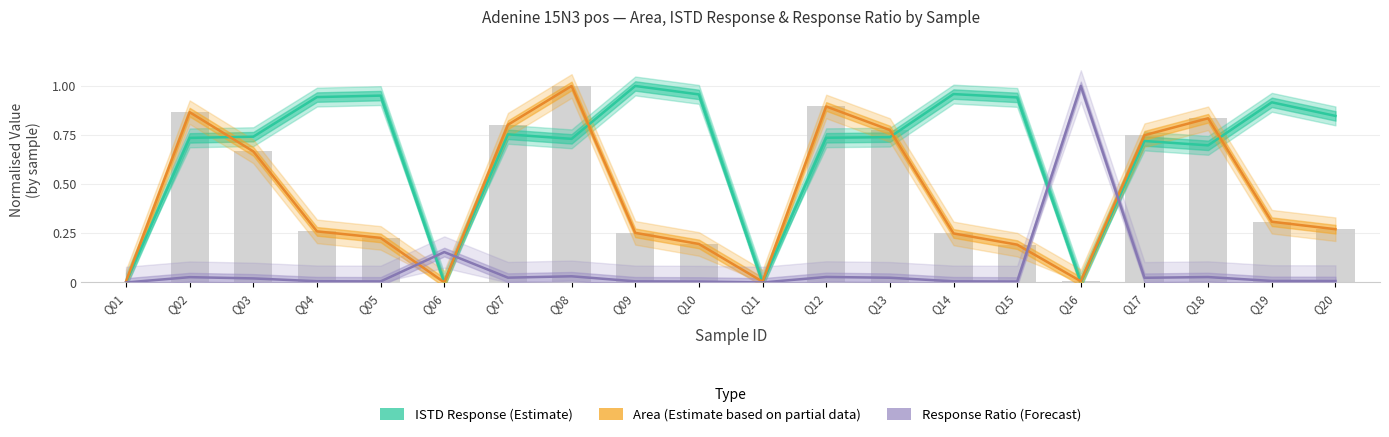

Rank the categories by Response Ratio (Forecast) value from lowest to highest.

Q01, Q11, Q10, Q15, Q05, Q09, Q14, Q04, Q20, Q19, Q03, Q17, Q13, Q07, Q02, Q18, Q12, Q08, Q06, Q16